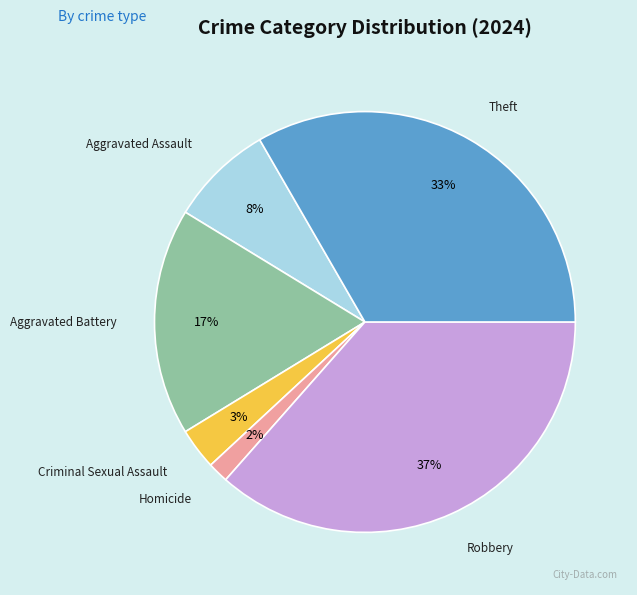

Is the sum of Aggravated Battery and Robbery greater than half?

Yes